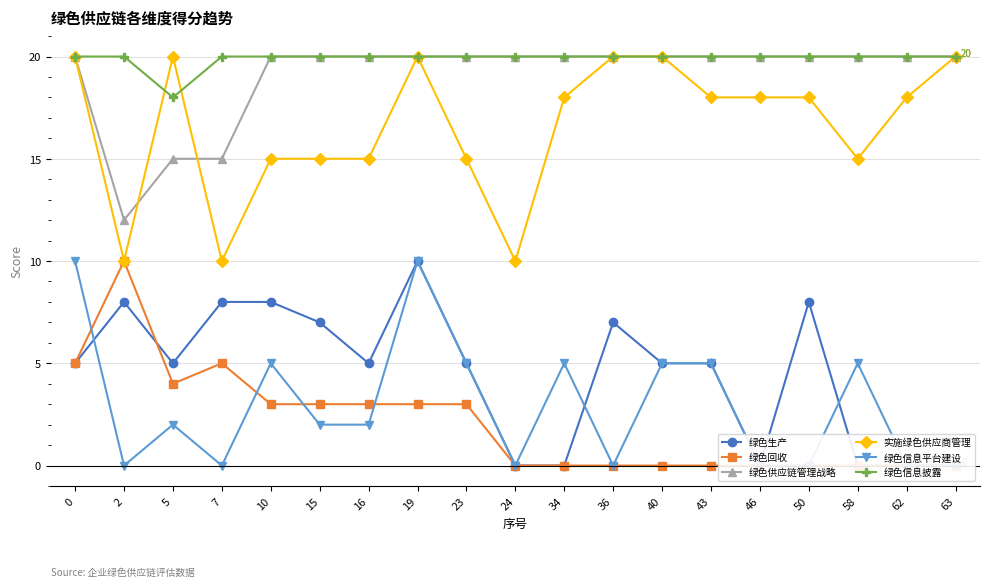

Which category has the lowest value across all series?

24